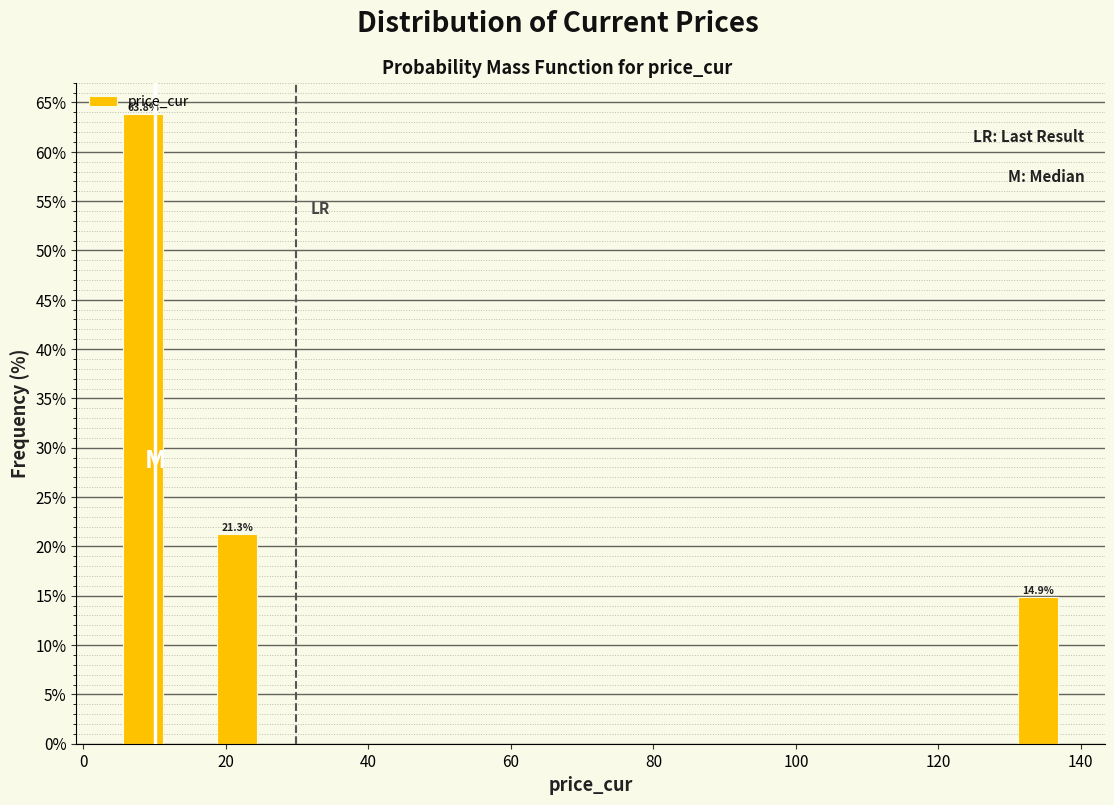

Read against the x-axis, roughly where is the centre of the tallest bar?

8